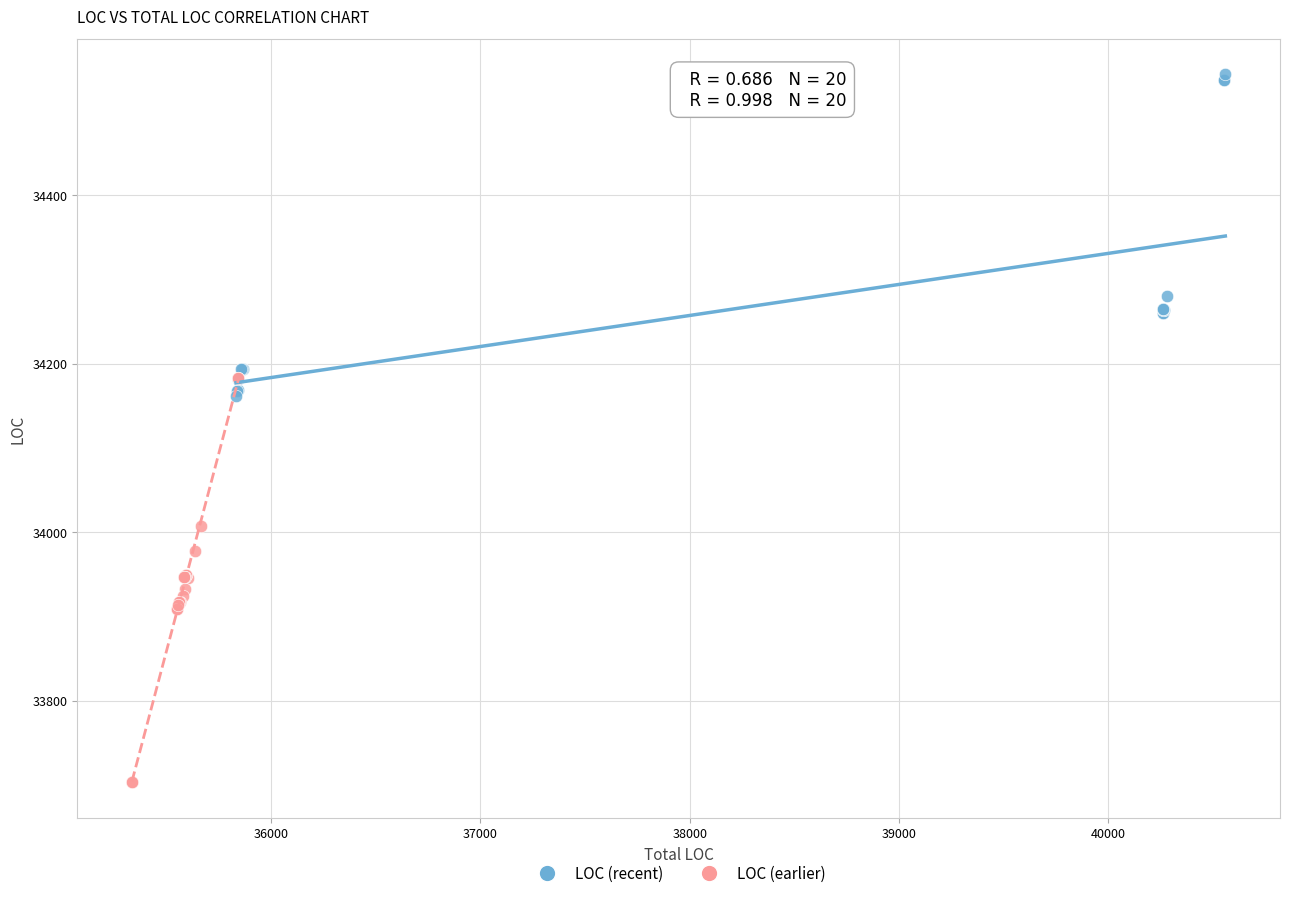

Which series reaches the minimum Y coordinate?

LOC (earlier)